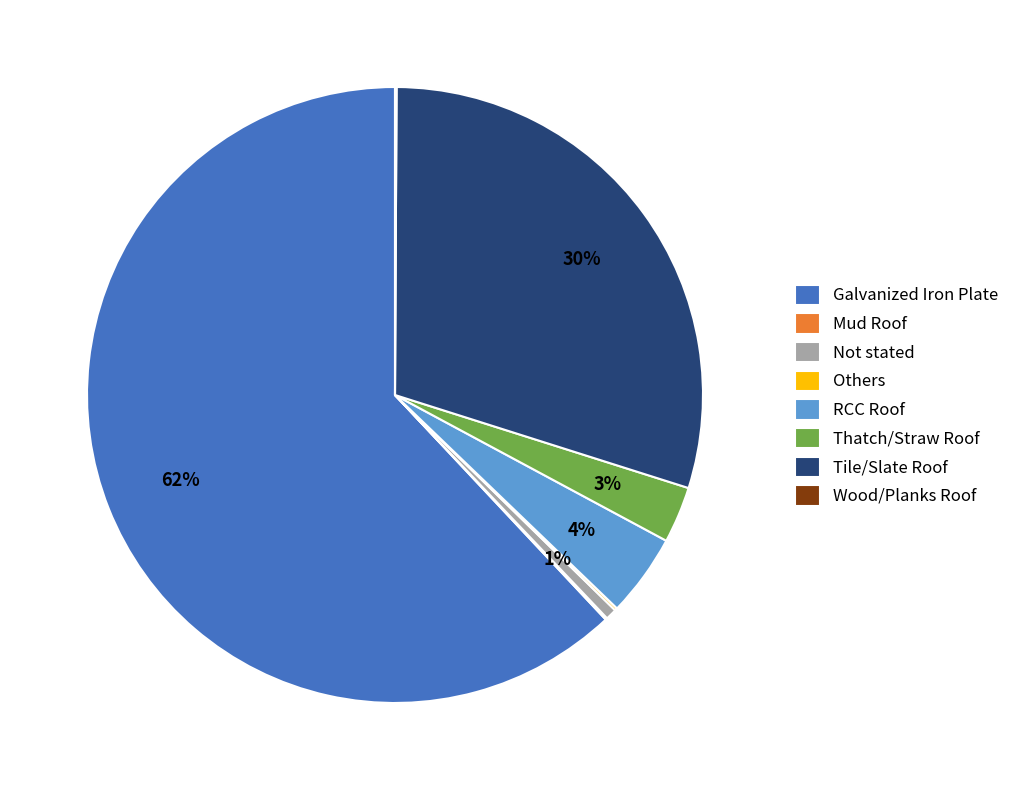

Is it true that Not stated is 1% of the pie?

True